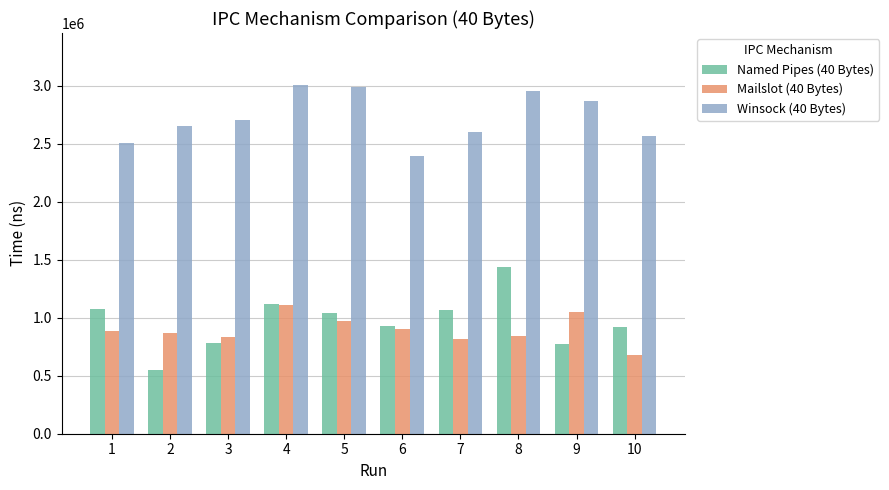

The Mailslot (40 Bytes) series shows 1107823 at 4. True or false?

True